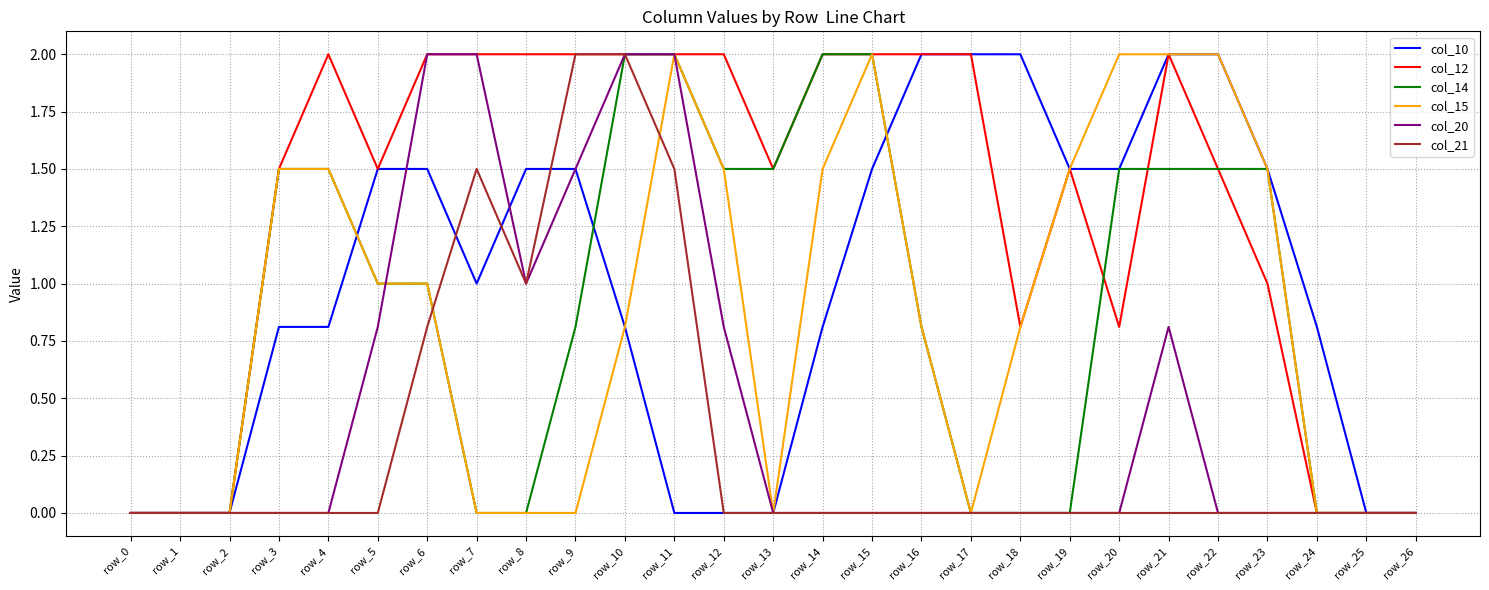

What is the maximum value shown in the chart?

2.0